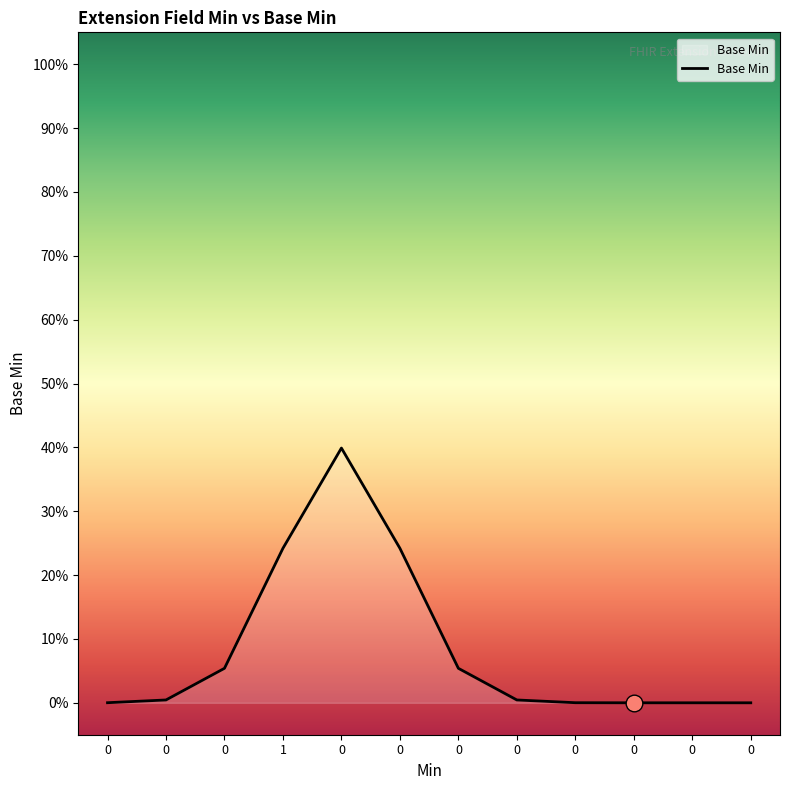

Does the chart have visible grid lines?

No